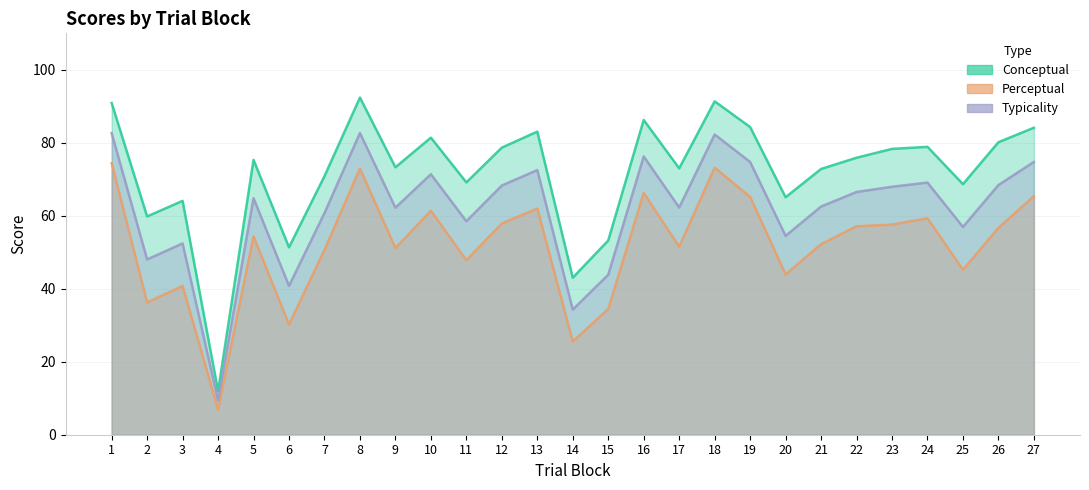

What is the value of the perceptual point at the 21st from the left?

52.2